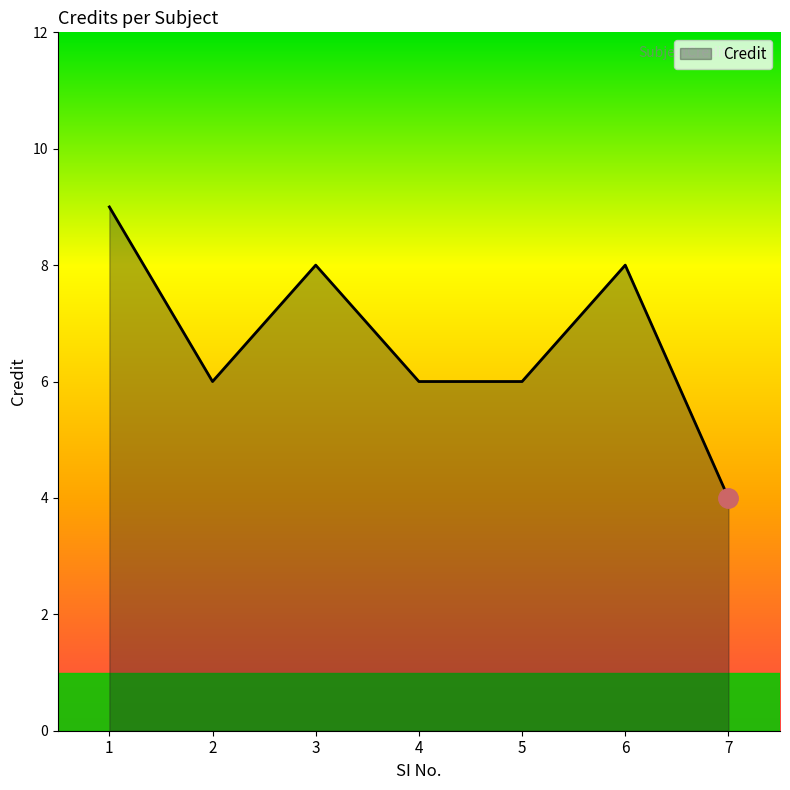

What is the average value?

7